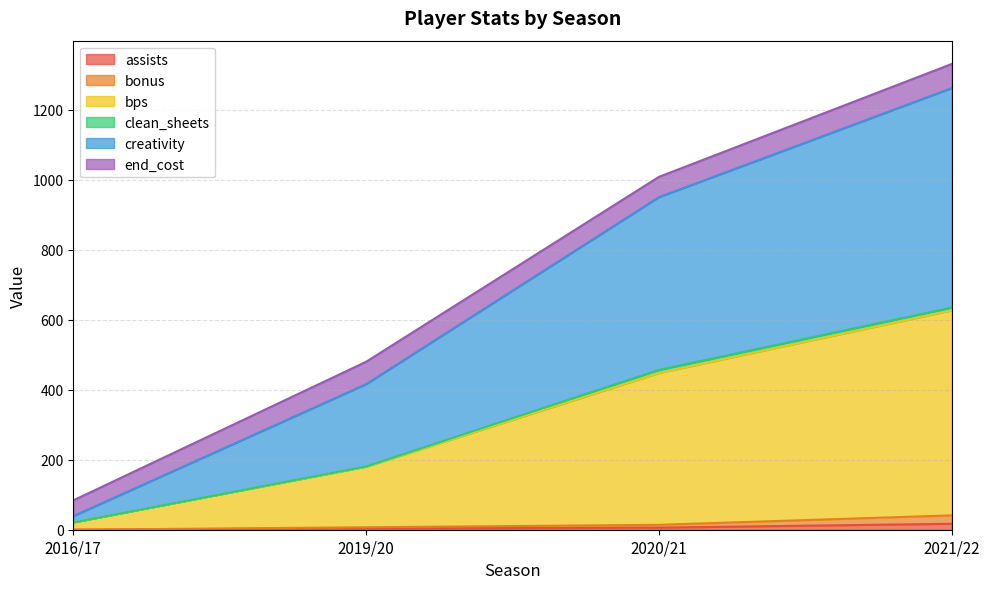

What is the greatest value displayed?

1331.2